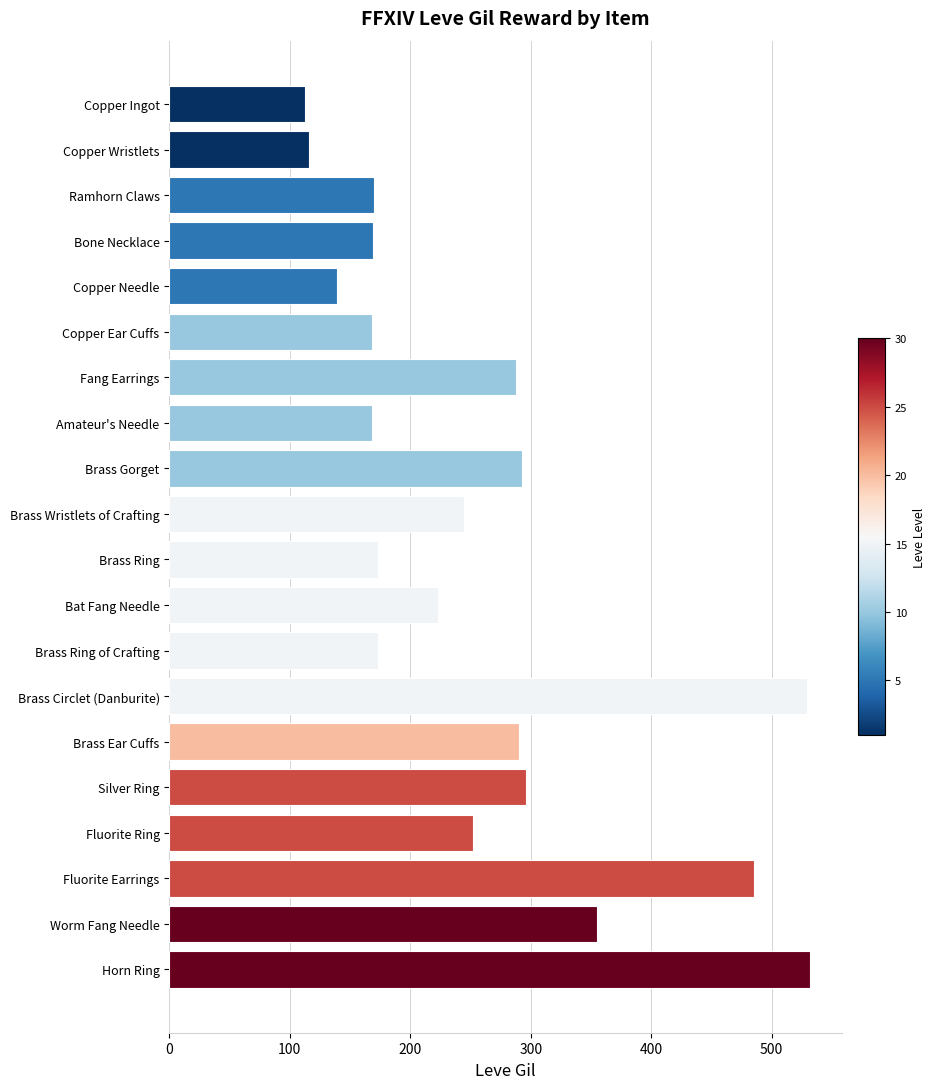

What is the maximum value shown in the chart?

532